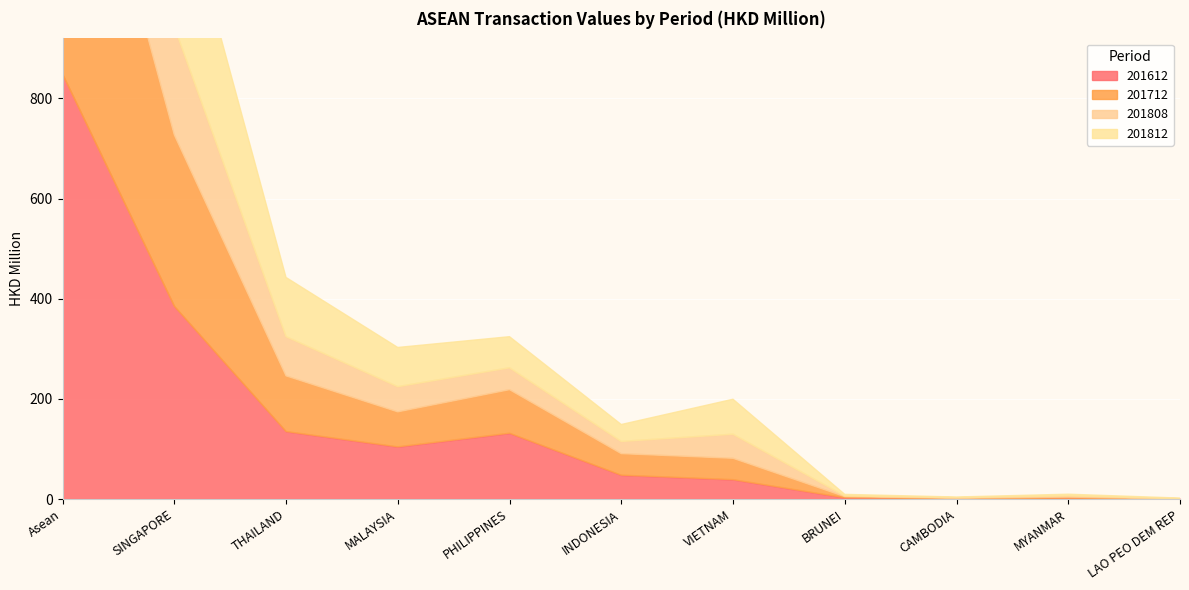

At which category does 201808 reach its first local valley?

INDONESIA